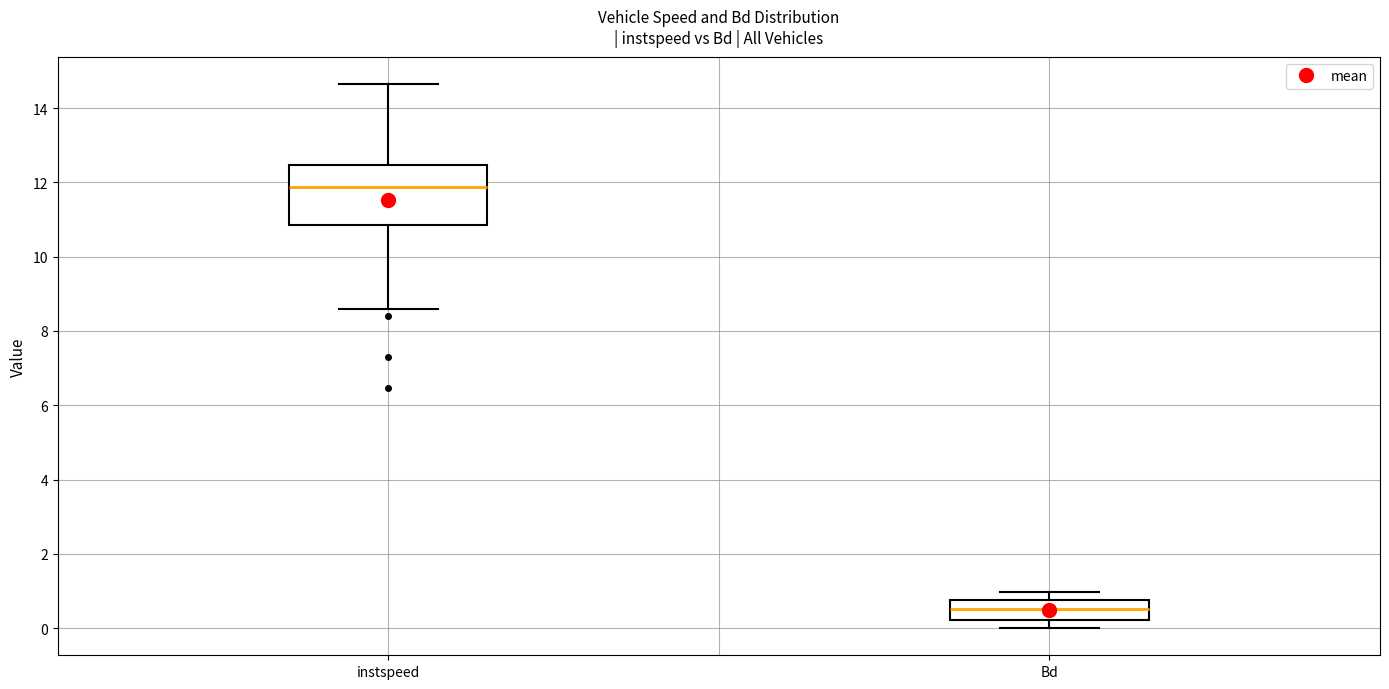

Where does the lower whisker of the box for Bd end on the y-axis? The values are not printed on the chart, so give them approximately, as read against the axis.

0.0